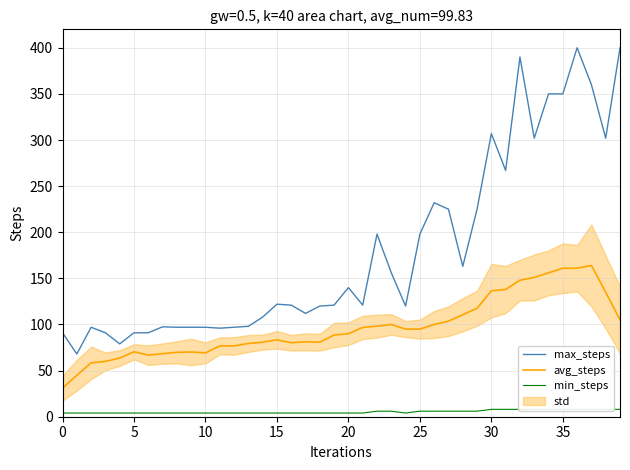

Rank the series at 38 from highest to lowest value.

max_steps, avg_steps, min_steps